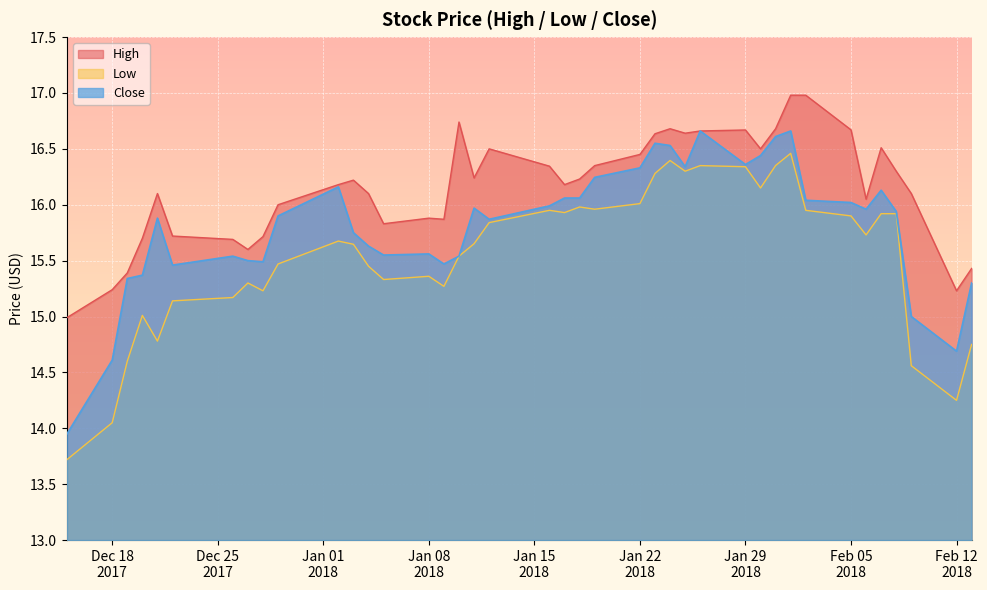

In Low, how many points are higher than both neighbors (excluding endpoints)?

9